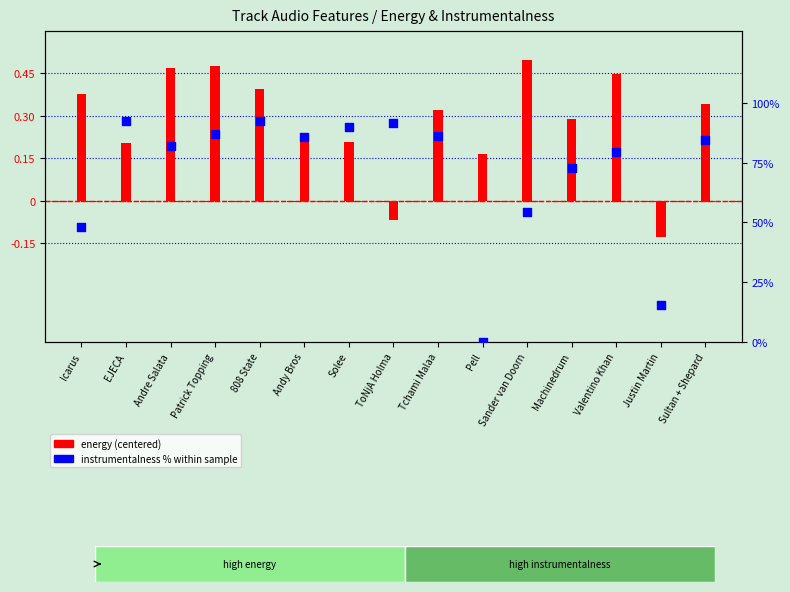

Which series reaches the minimum Y coordinate?

energy (centered)